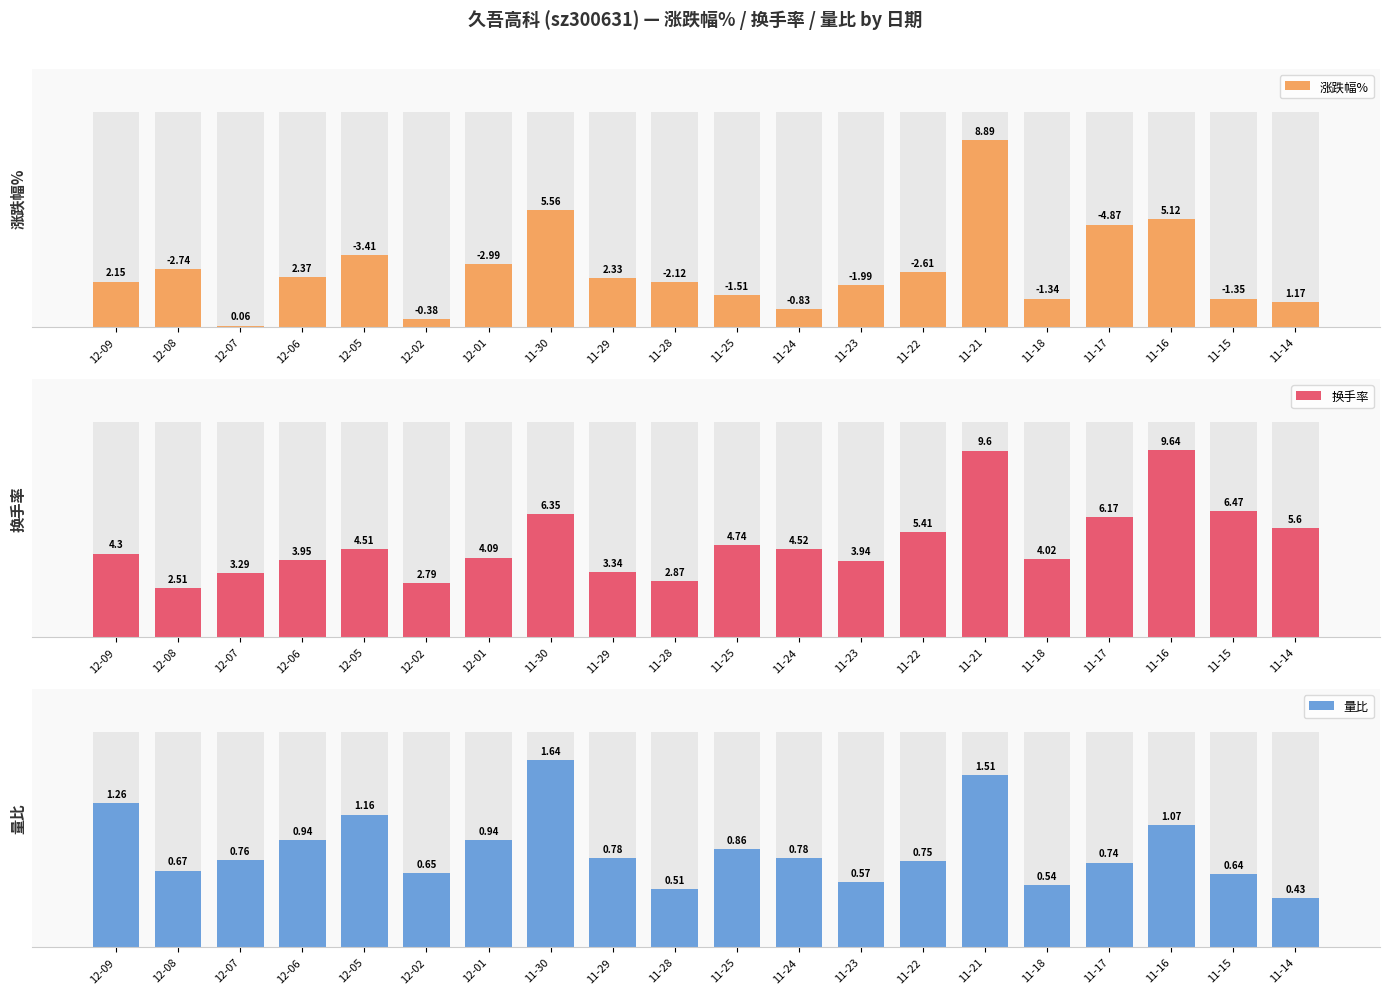

How many groups of bars are there?

20